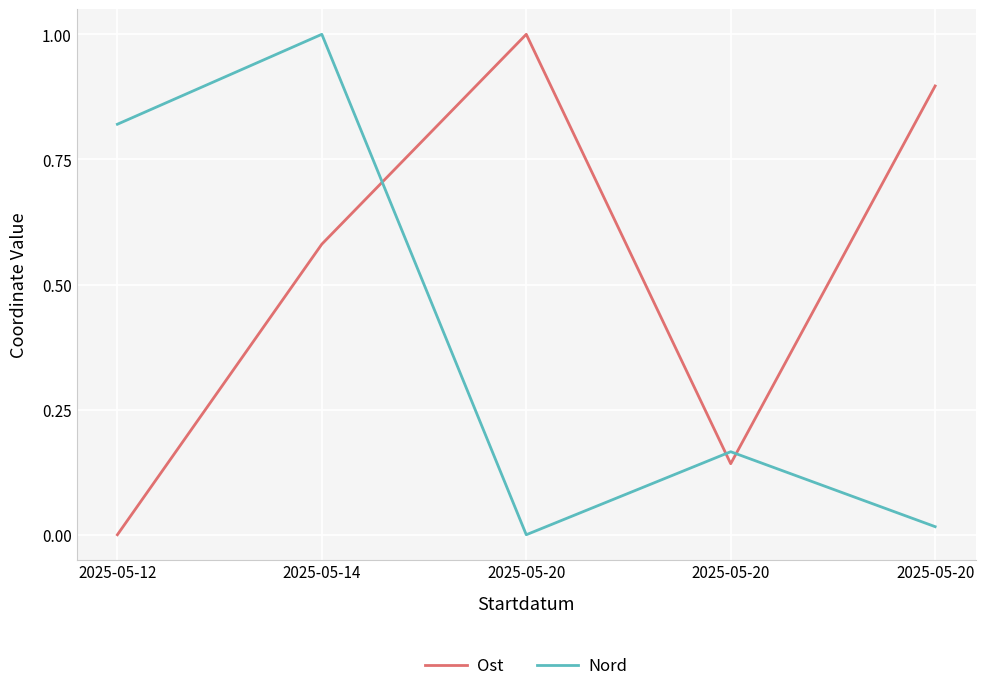

At which category is the sum across all series the highest?

2025-05-14